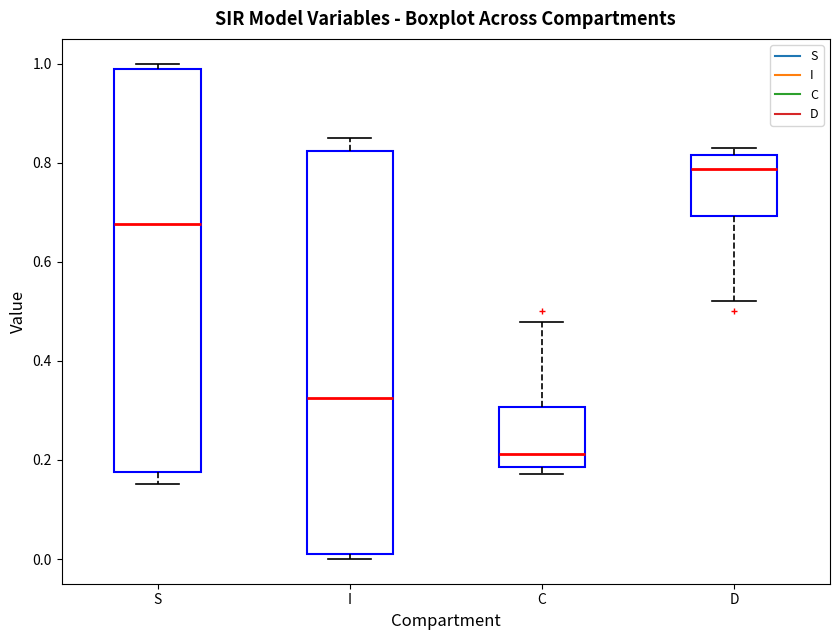

Reading left to right, transcribe this box plot: for each box, give where its median line is, the range the box spans, and where its two whiskers end, as read against the y-axis. The values are not printed on the chart, so give them approximately, as read against the axis.

S: median 0.68, box 0.18 to 0.98, whiskers 0.16 to 1.00
I: median 0.32, box 0.02 to 0.82, whiskers 0.00 to 0.84
C: median 0.22, box 0.18 to 0.30, whiskers 0.18 (just below the box's lower edge) to 0.48
D: median 0.78, box 0.70 to 0.82, whiskers 0.52 to 0.82 (just above the box's upper edge)